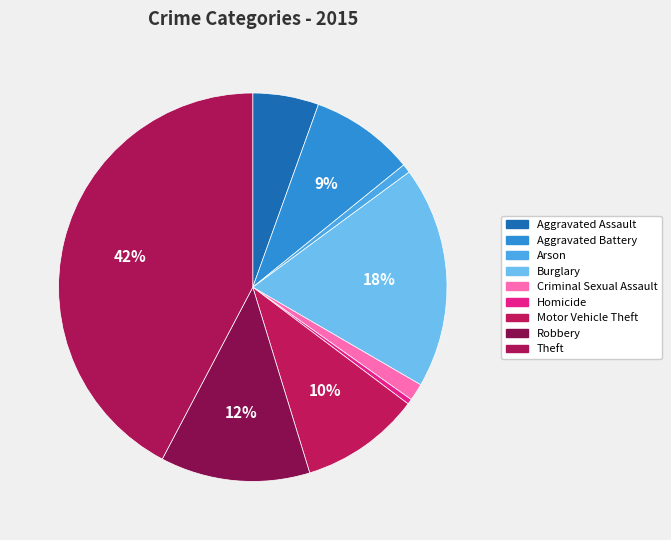

To the nearest percent, what is the difference between the largest and smallest slice percentages?

42%